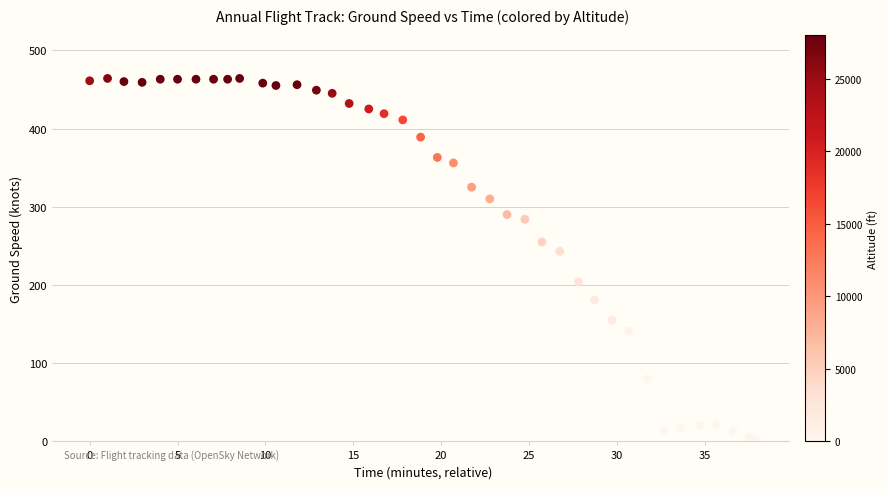

What Y value in the scatter plot is closest to 232?

243